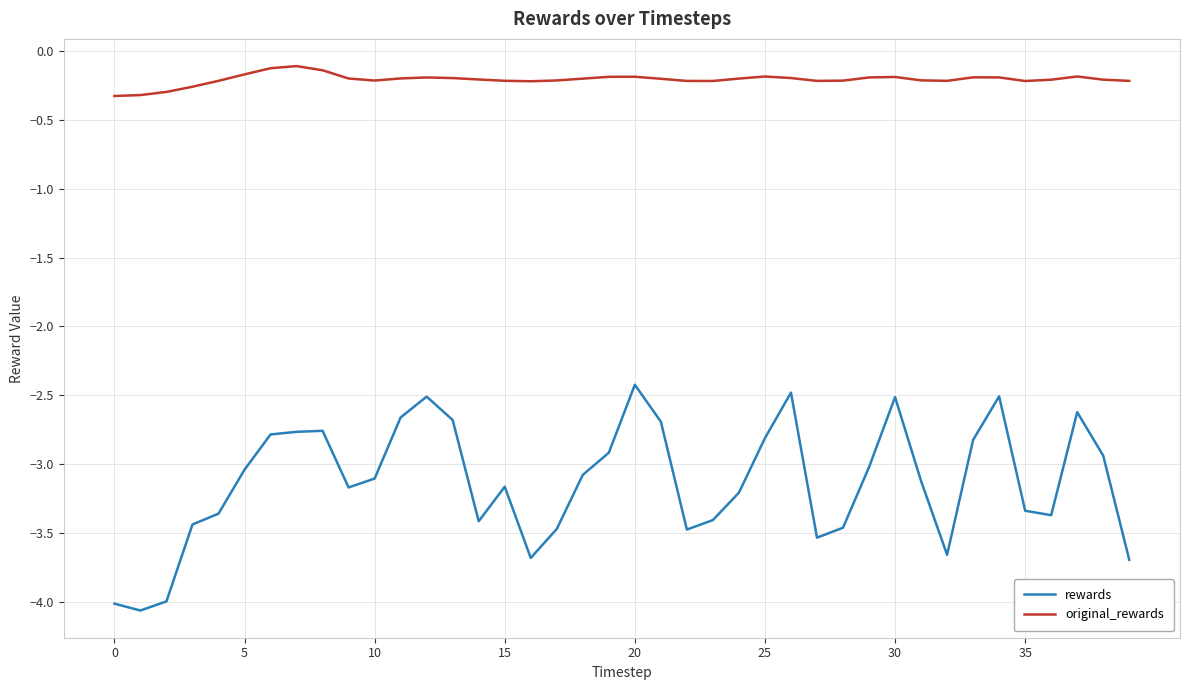

List the series in order of their peak value, highest first.

original_rewards, rewards